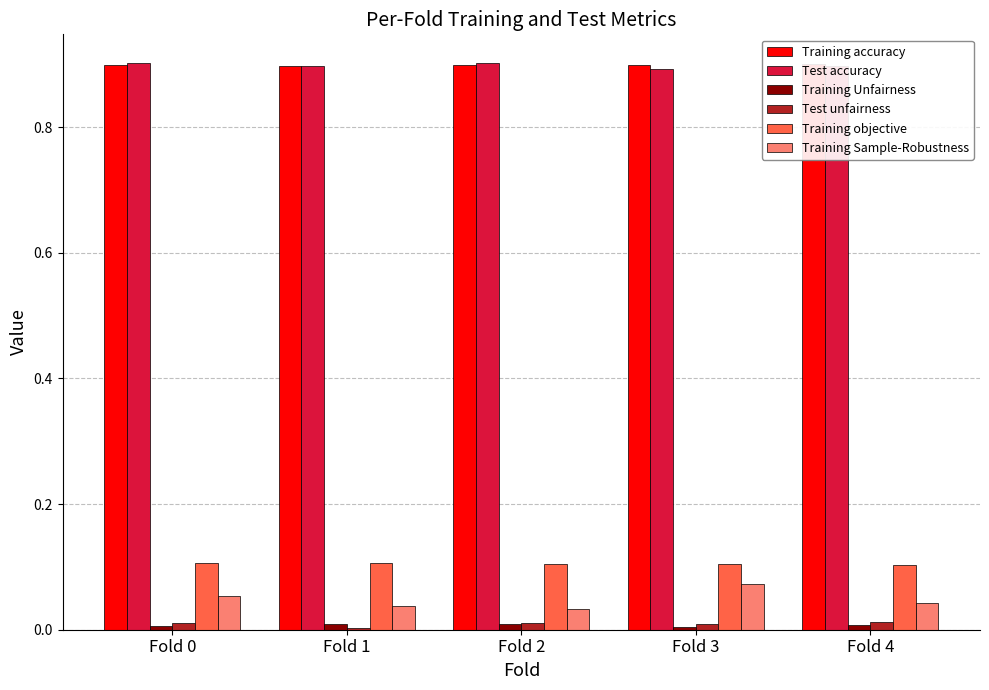

What is the maximum value for Test accuracy?

0.9